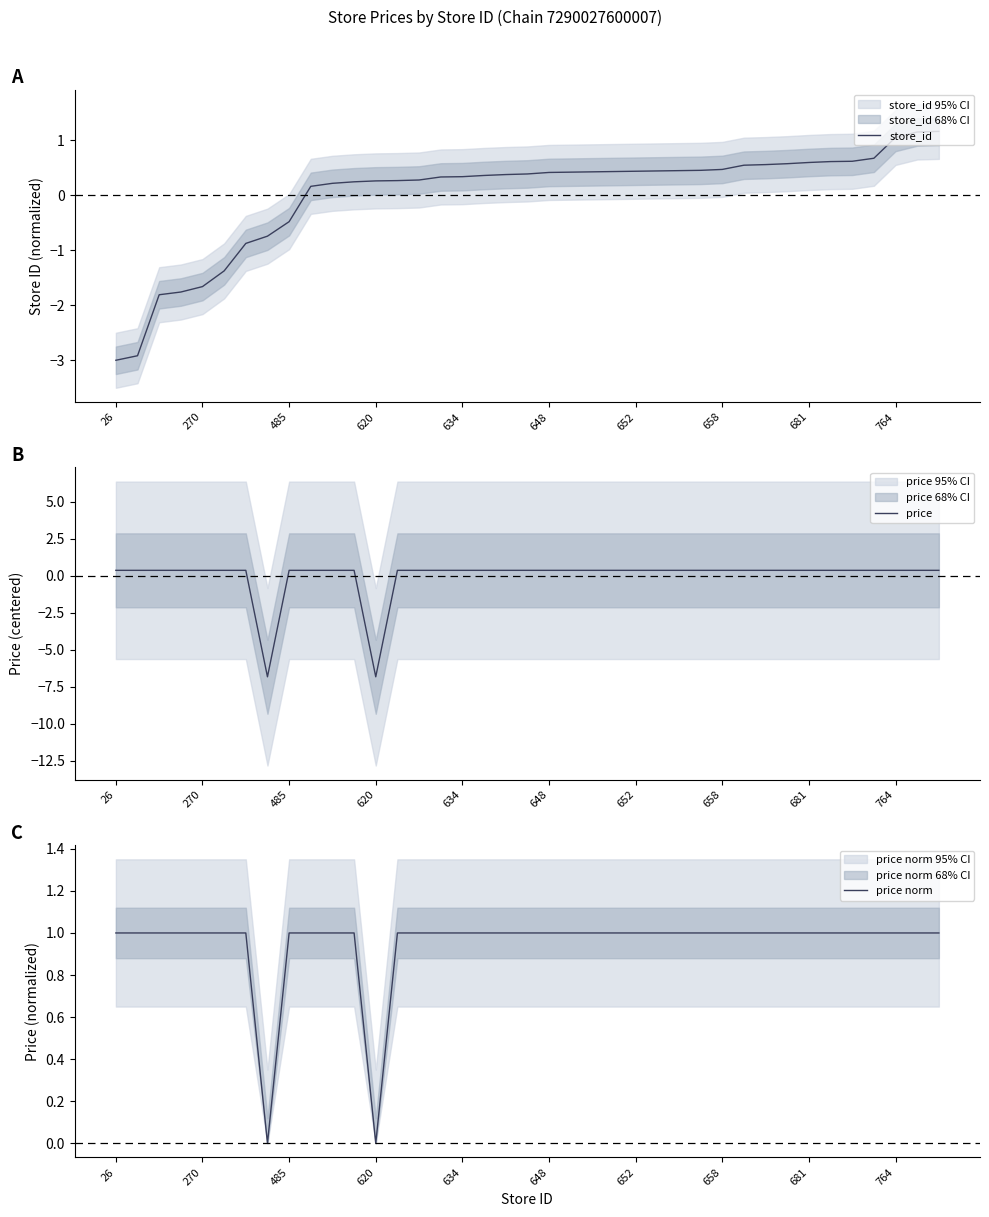

The value of store_id at 652 is 0.8. True or false?

False